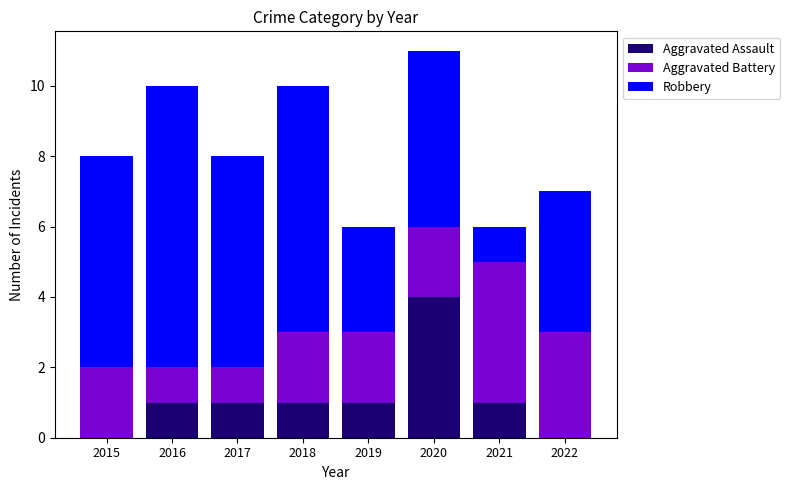

Is it true that Aggravated Assault equals 1 at 2017?

True